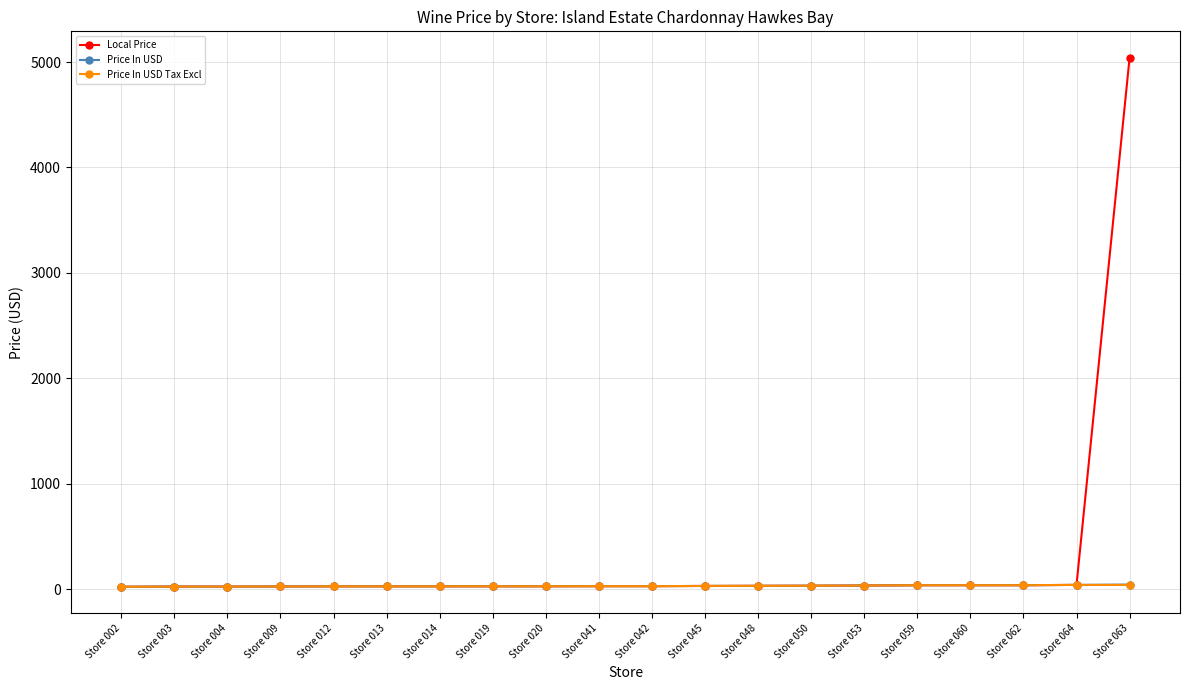

At how many categories does at least one series exceed 985?

1